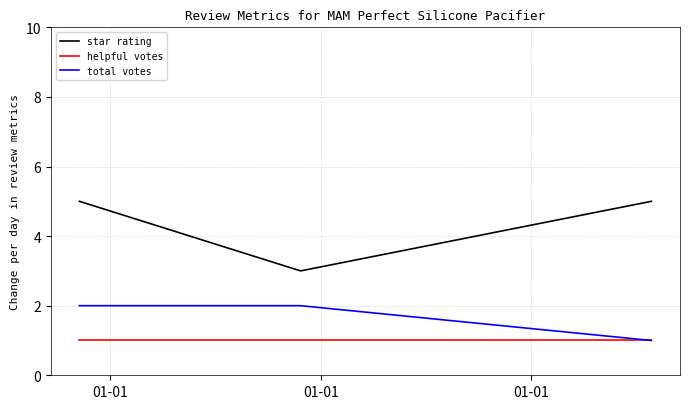

Which series has the largest total across all categories?

star rating